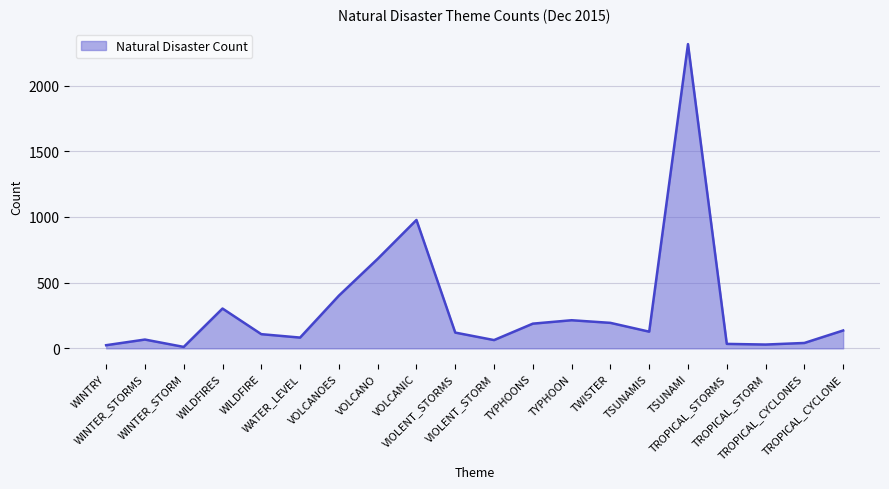

Where is the data nearest to the value 1163?

VOLCANIC